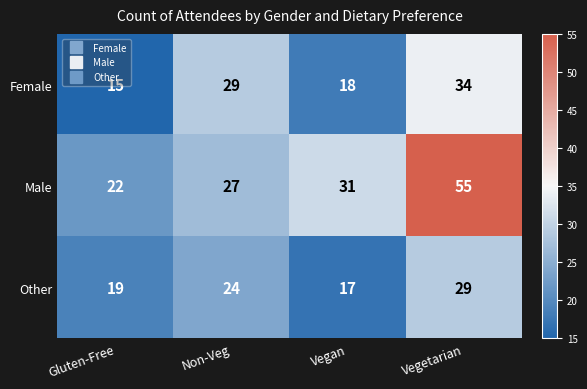

List the labels in order of Female value, largest first.

Vegetarian, Non-Veg, Vegan, Gluten-Free